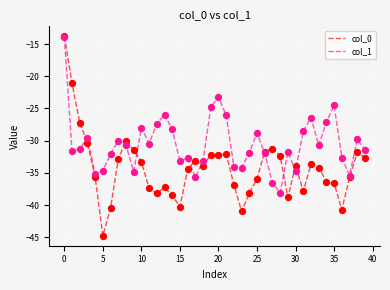

What is the smallest value displayed?

-44.8